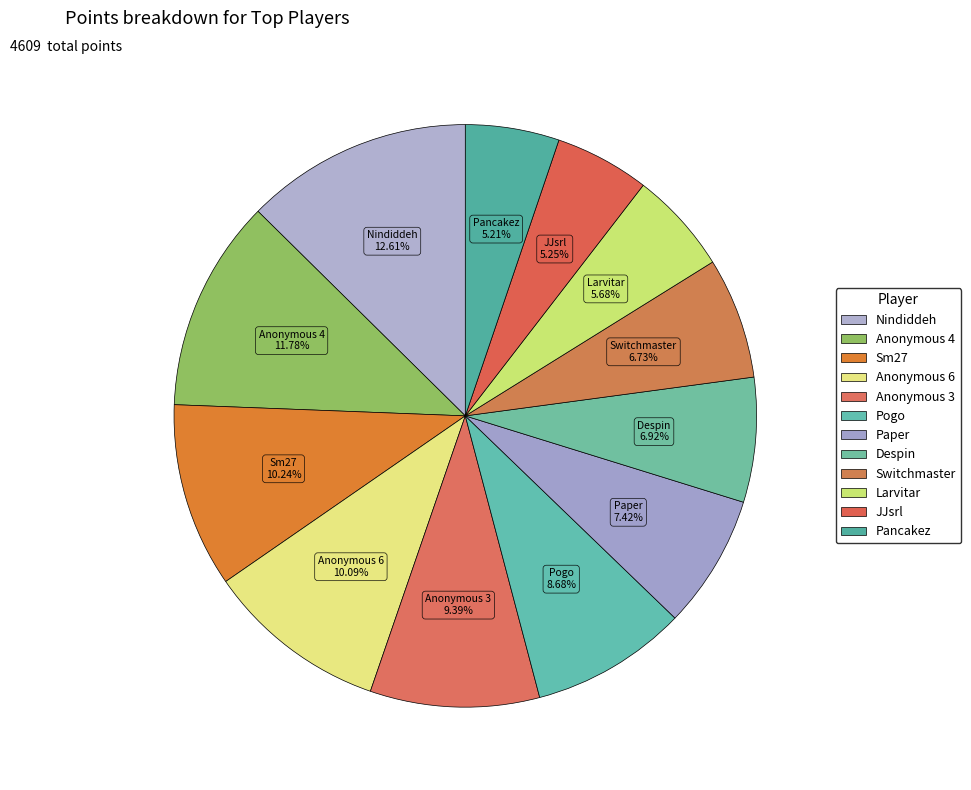

How many slices are in this pie chart?

12